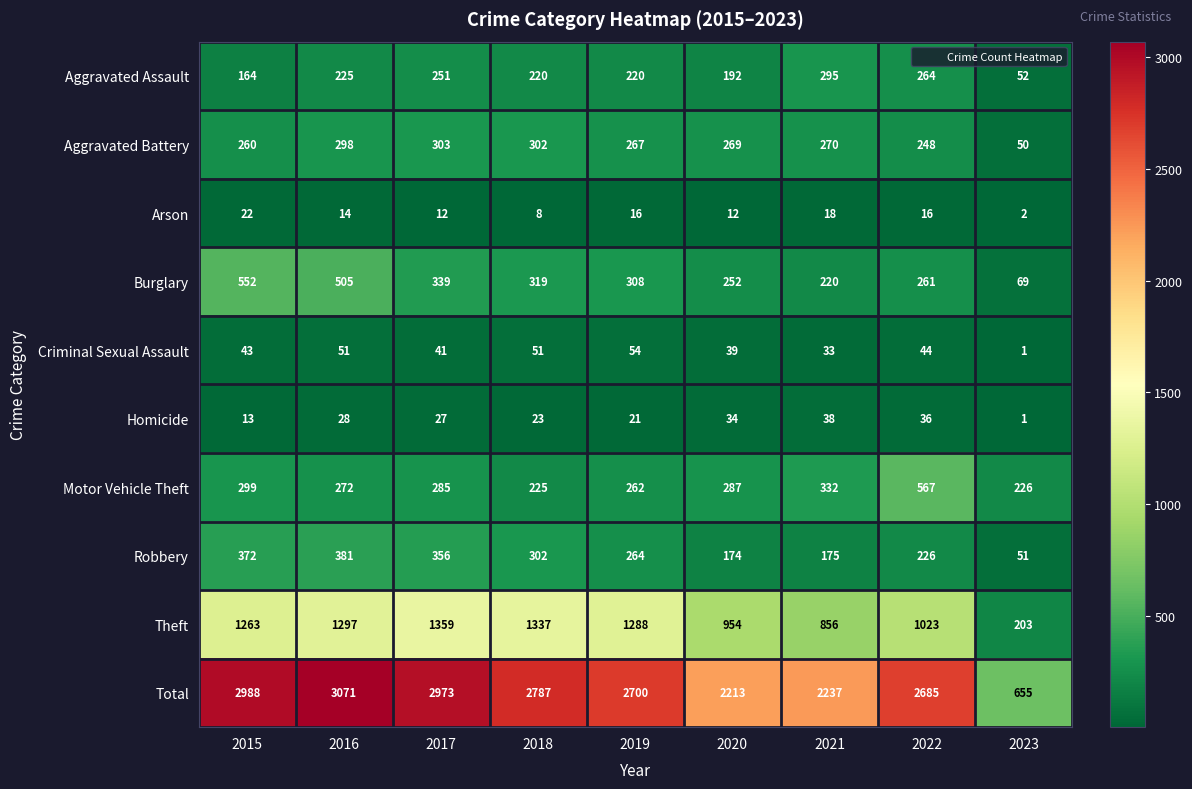

Which series has the largest total across all categories?

Total